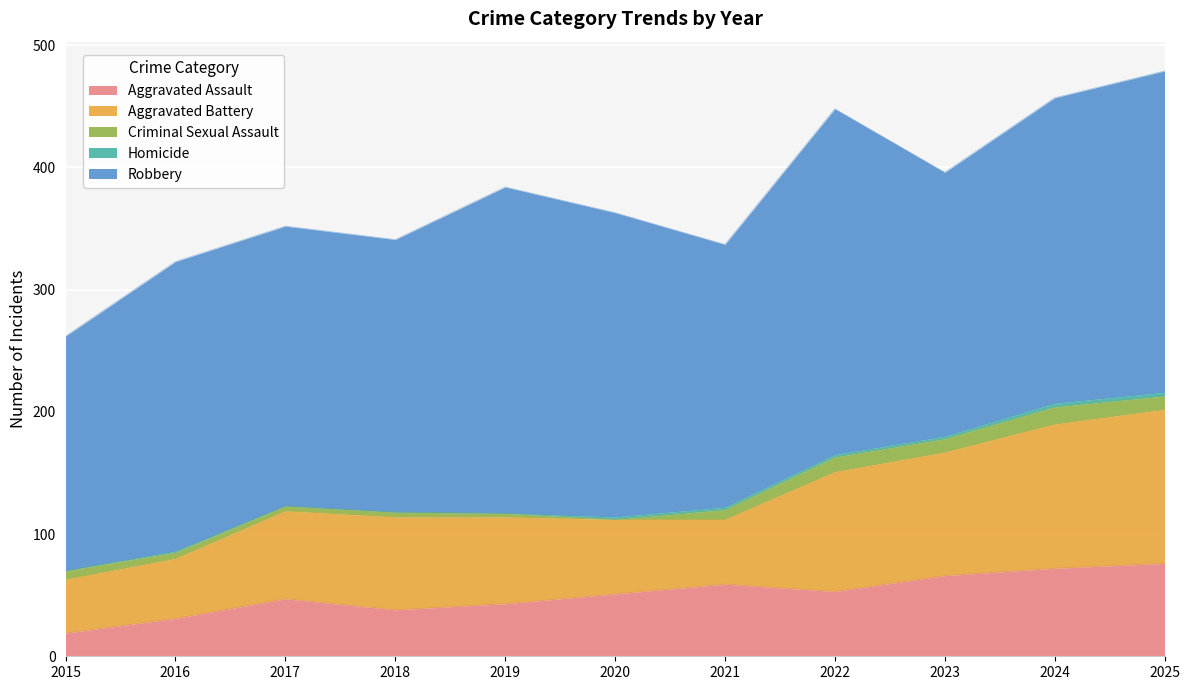

Is the value of Aggravated Battery at 2018 greater than the value of Homicide at 2018?

Yes